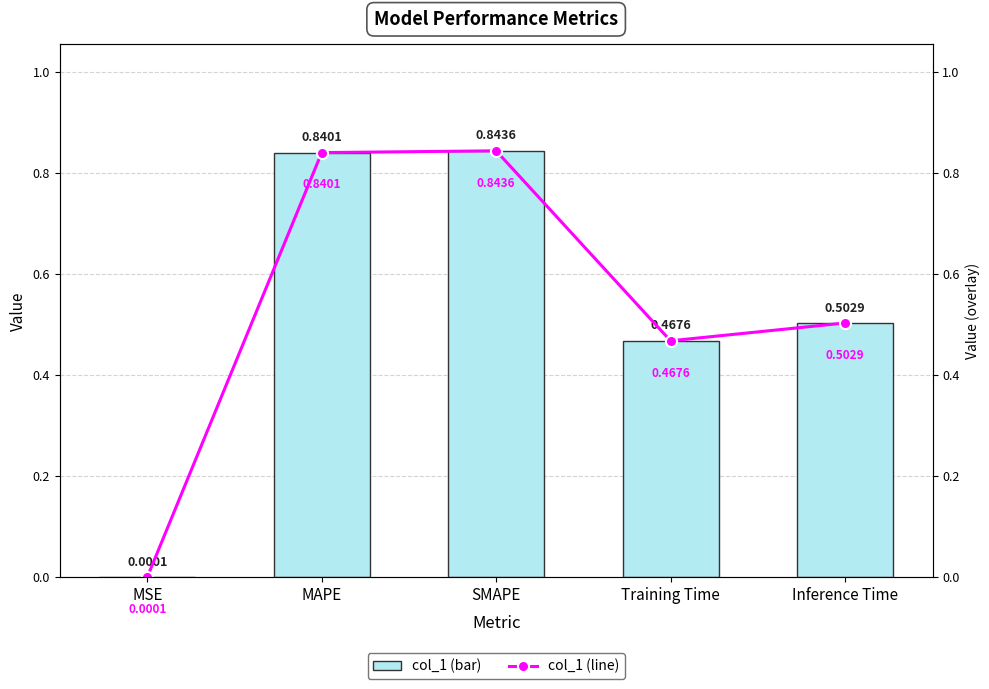

Rank the categories by col_1 value from lowest to highest.

MSE, Training Time, Inference Time, MAPE, SMAPE